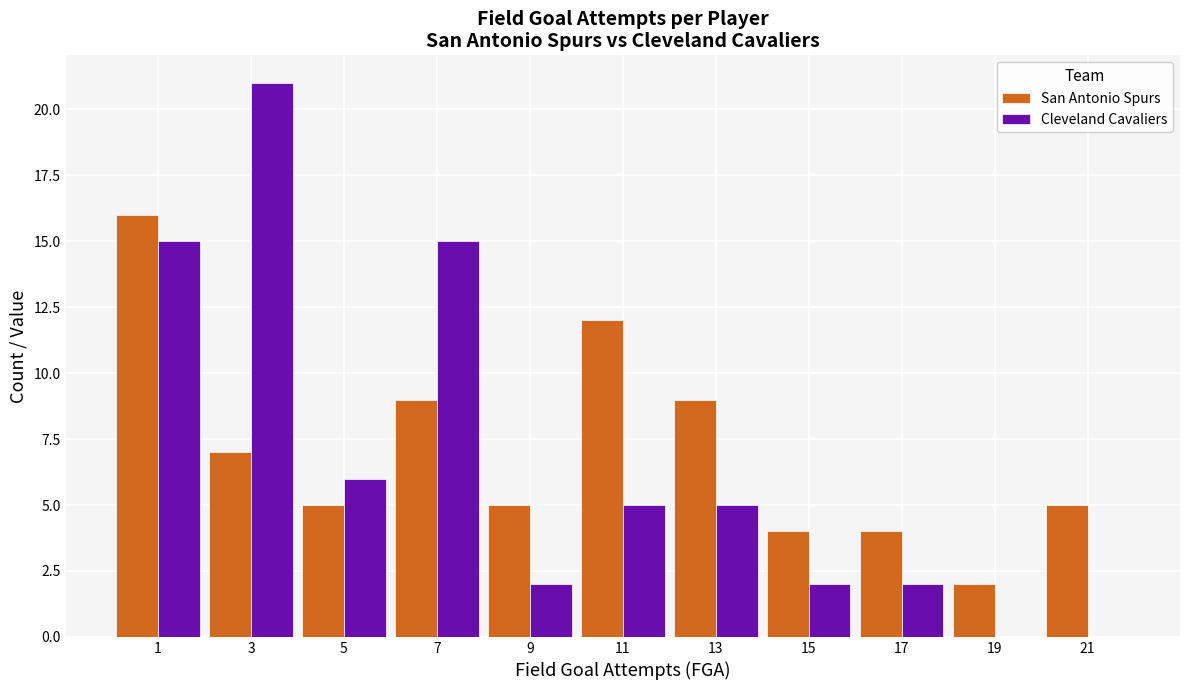

In the San Antonio Spurs series, which range on the x-axis has the tallest bar?

0 to 2